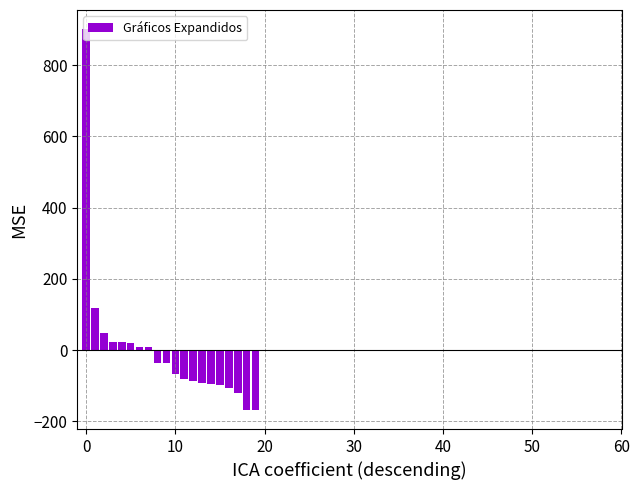

What is the difference between the second highest and second lowest values?

287.0